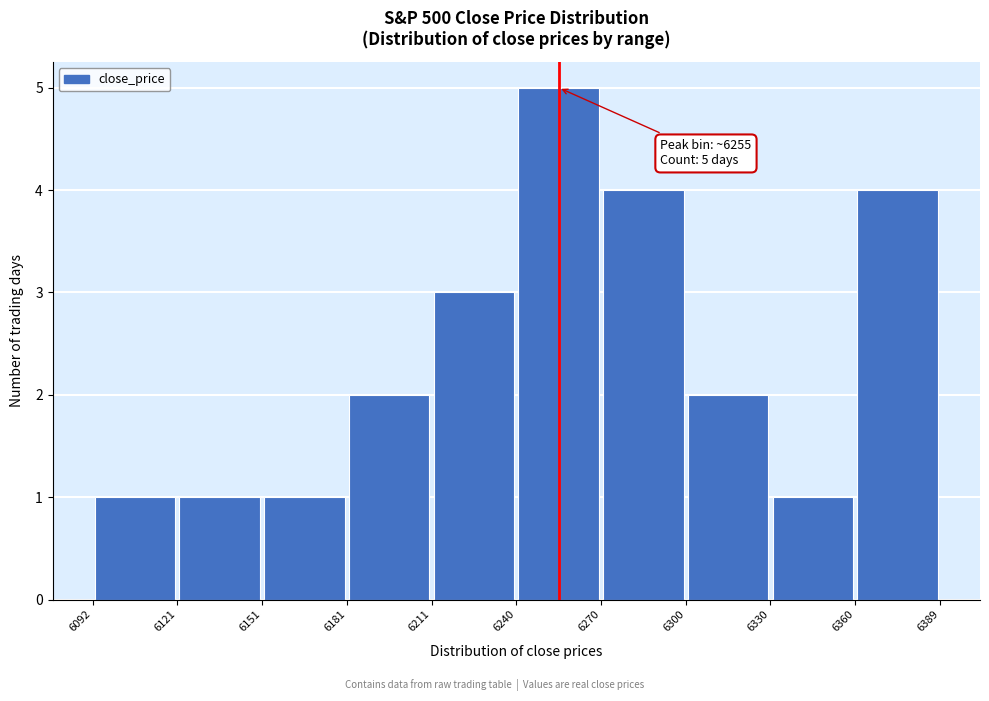

Over which range of the x-axis is the bar tallest?

6240 to 6270